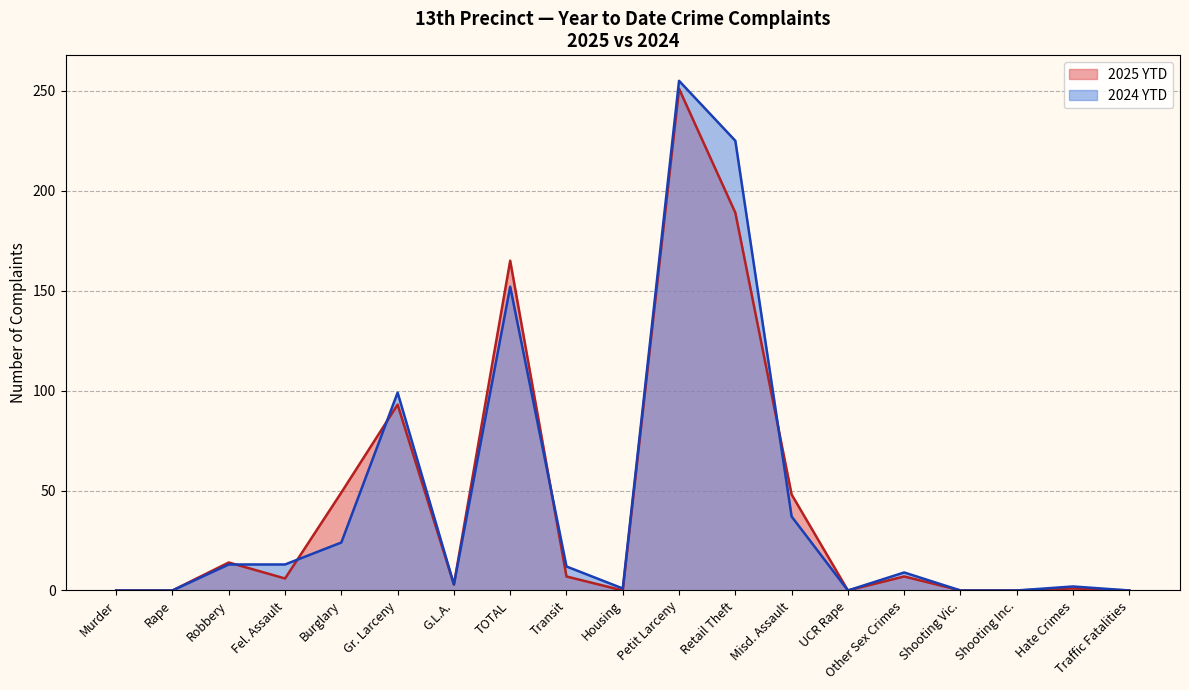

Between which two adjacent categories do 2024 YTD and 2025 YTD first intersect?

Robbery and Fel. Assault